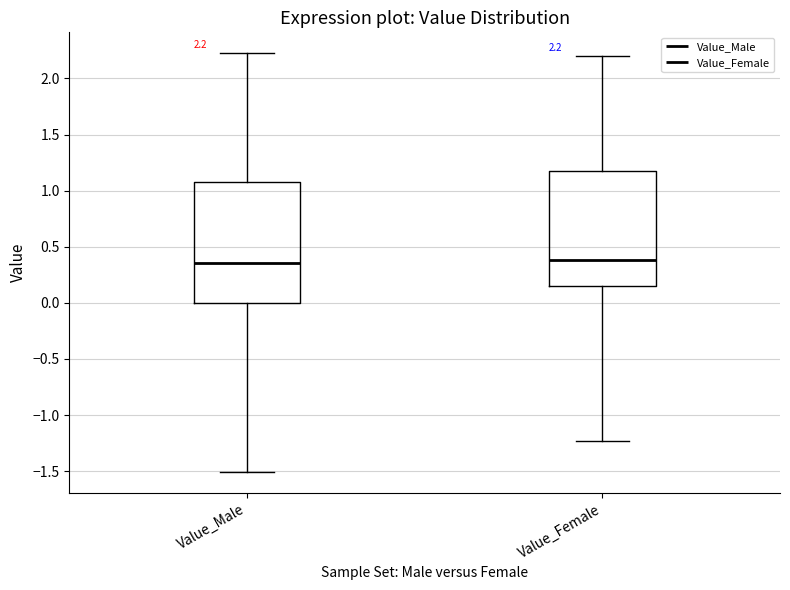

Comparing the boxes themselves (not the whiskers), which one is the tallest?

Value_Male